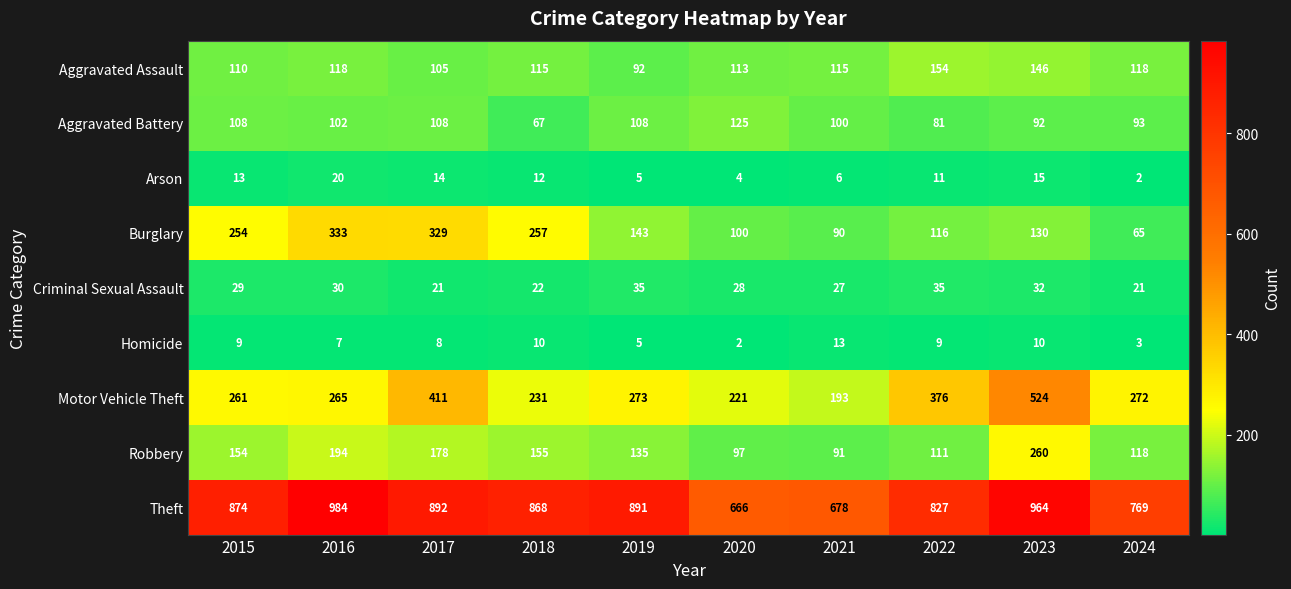

The Motor Vehicle Theft series shows 272 at 2024. True or false?

True